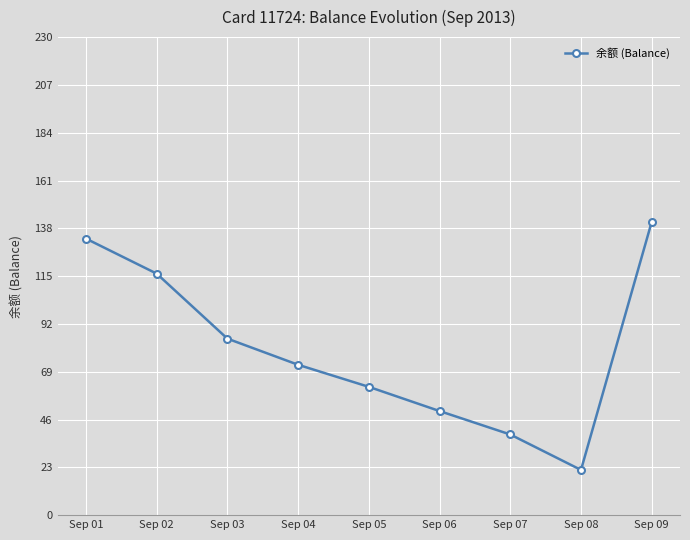

What is the smallest value displayed?

21.7